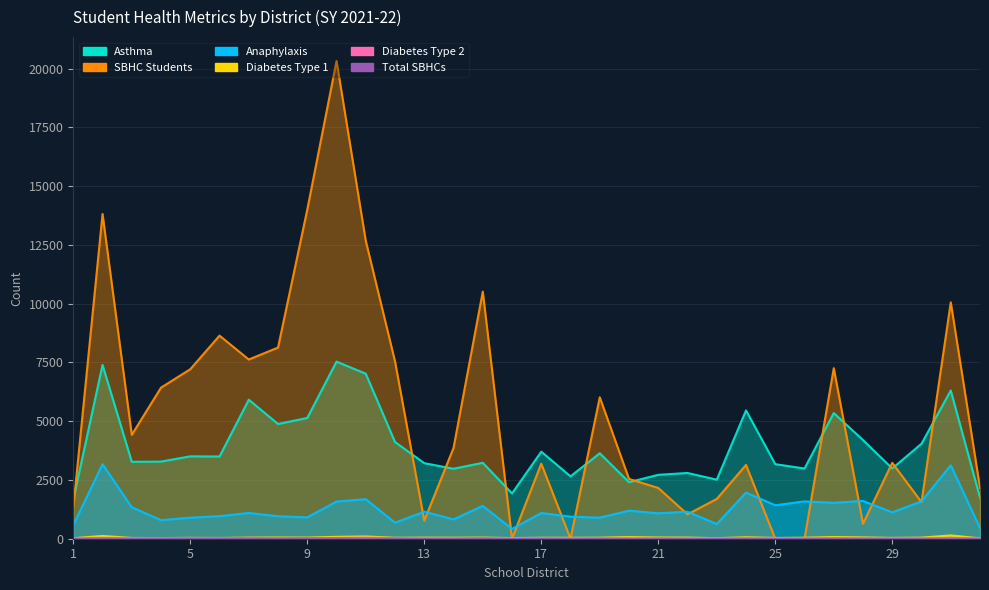

Where is the first local minimum for Asthma?

3